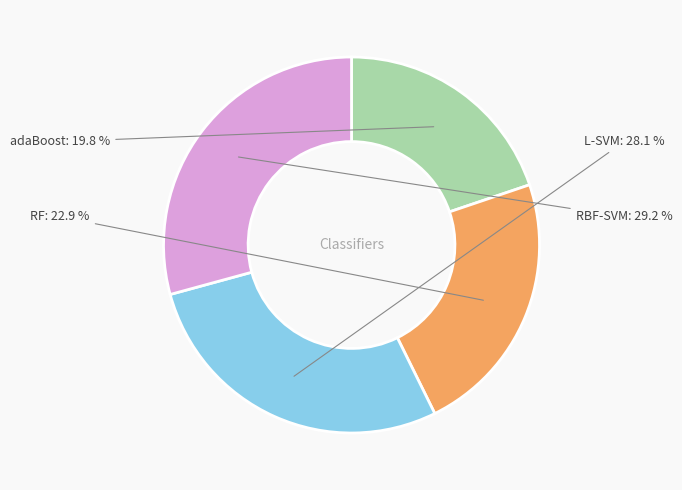

True or false: adaBoost accounts for 34% of the total.

False